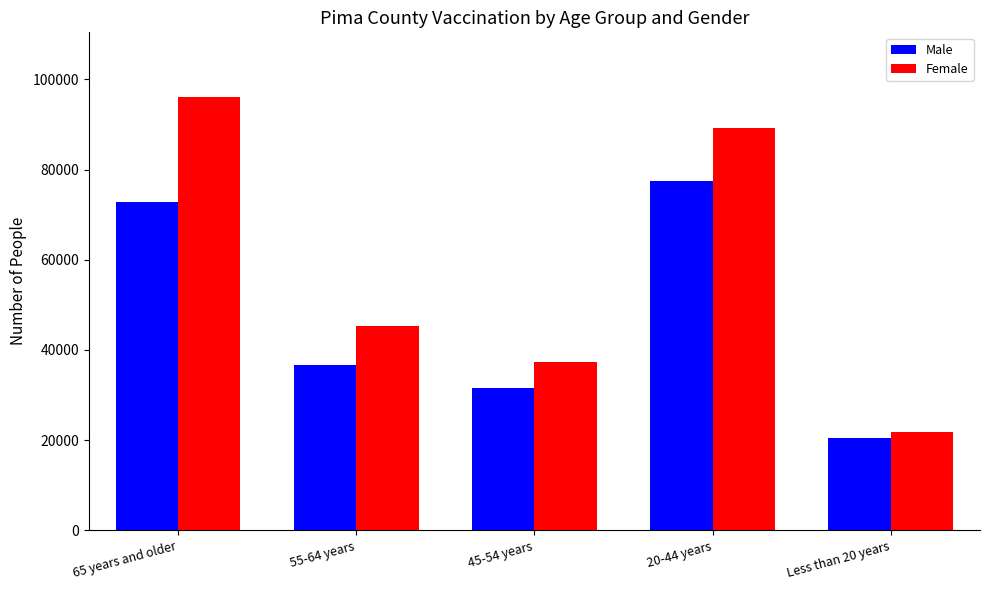

At which label does Male first exceed 36728?

65 years and older